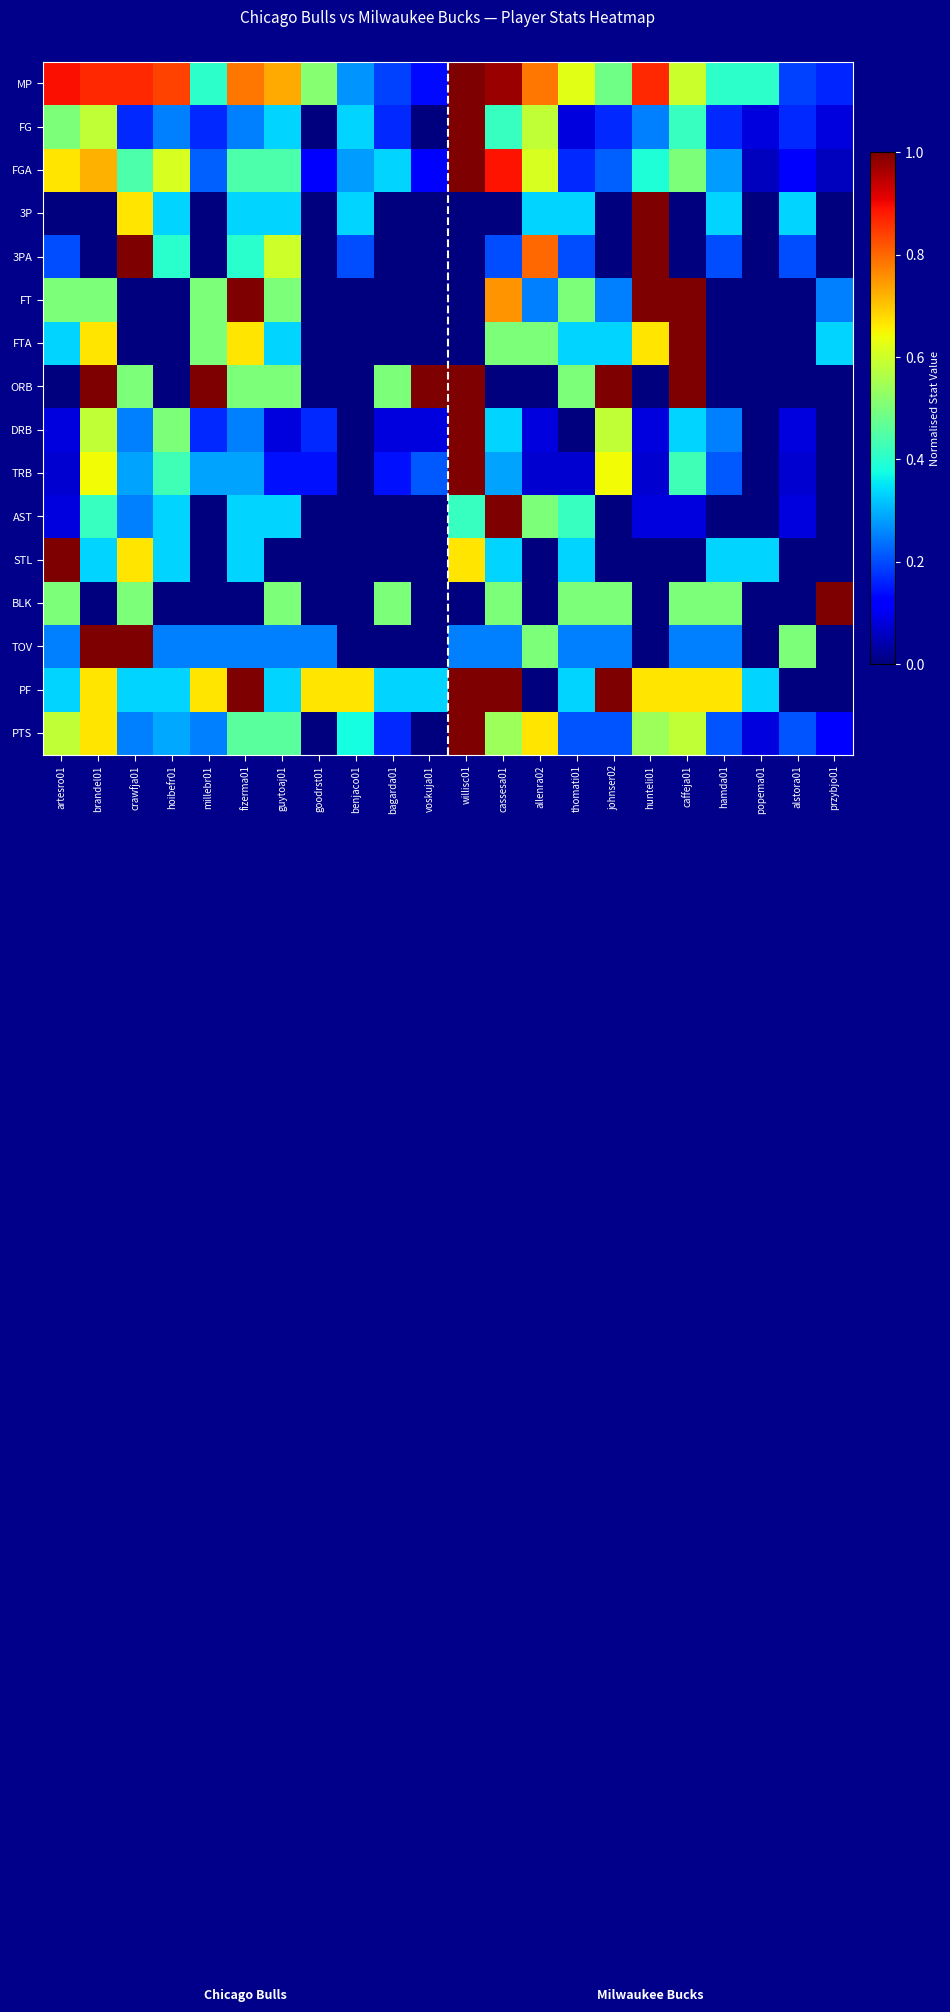

Reading left to right, list all the values displayed in this chart.

MP: artesro01=0.9	brandel01=0.9	crawfja01=0.9	hoibefr01=0.8	millebr01=0.4	fizerma01=0.8	guytoaj01=0.7	goodrst01=0.5	benjaco01=0.3	bagarda01=0.2	voskuja01=0.1	willisc01=1.0	cassesa01=1.0	allenra02=0.8	thomati01=0.6	johnser02=0.5	hunteli01=0.9	caffeja01=0.6	hamda01=0.4	popema01=0.4	alstora01=0.2	przybjo01=0.2
FG: artesro01=0.5	brandel01=0.6	crawfja01=0.2	hoibefr01=0.2	millebr01=0.2	fizerma01=0.2	guytoaj01=0.3	goodrst01=0.0	benjaco01=0.3	bagarda01=0.2	voskuja01=0.0	willisc01=1.0	cassesa01=0.4	allenra02=0.6	thomati01=0.1	johnser02=0.2	hunteli01=0.2	caffeja01=0.4	hamda01=0.2	popema01=0.1	alstora01=0.2	przybjo01=0.1
FGA: artesro01=0.7	brandel01=0.7	crawfja01=0.4	hoibefr01=0.6	millebr01=0.2	fizerma01=0.4	guytoaj01=0.4	goodrst01=0.1	benjaco01=0.3	bagarda01=0.3	voskuja01=0.1	willisc01=1.0	cassesa01=0.9	allenra02=0.6	thomati01=0.2	johnser02=0.2	hunteli01=0.4	caffeja01=0.5	hamda01=0.3	popema01=0.1	alstora01=0.1	przybjo01=0.1
3P: artesro01=0.0	brandel01=0.0	crawfja01=0.7	hoibefr01=0.3	millebr01=0.0	fizerma01=0.3	guytoaj01=0.3	goodrst01=0.0	benjaco01=0.3	bagarda01=0.0	voskuja01=0.0	willisc01=0.0	cassesa01=0.0	allenra02=0.3	thomati01=0.3	johnser02=0.0	hunteli01=1.0	caffeja01=0.0	hamda01=0.3	popema01=0.0	alstora01=0.3	przybjo01=0.0
3PA: artesro01=0.2	brandel01=0.0	crawfja01=1.0	hoibefr01=0.4	millebr01=0.0	fizerma01=0.4	guytoaj01=0.6	goodrst01=0.0	benjaco01=0.2	bagarda01=0.0	voskuja01=0.0	willisc01=0.0	cassesa01=0.2	allenra02=0.8	thomati01=0.2	johnser02=0.0	hunteli01=1.0	caffeja01=0.0	hamda01=0.2	popema01=0.0	alstora01=0.2	przybjo01=0.0
FT: artesro01=0.5	brandel01=0.5	crawfja01=0.0	hoibefr01=0.0	millebr01=0.5	fizerma01=1.0	guytoaj01=0.5	goodrst01=0.0	benjaco01=0.0	bagarda01=0.0	voskuja01=0.0	willisc01=0.0	cassesa01=0.8	allenra02=0.2	thomati01=0.5	johnser02=0.2	hunteli01=1.0	caffeja01=1.0	hamda01=0.0	popema01=0.0	alstora01=0.0	przybjo01=0.2
FTA: artesro01=0.3	brandel01=0.7	crawfja01=0.0	hoibefr01=0.0	millebr01=0.5	fizerma01=0.7	guytoaj01=0.3	goodrst01=0.0	benjaco01=0.0	bagarda01=0.0	voskuja01=0.0	willisc01=0.0	cassesa01=0.5	allenra02=0.5	thomati01=0.3	johnser02=0.3	hunteli01=0.7	caffeja01=1.0	hamda01=0.0	popema01=0.0	alstora01=0.0	przybjo01=0.3
ORB: artesro01=0.0	brandel01=1.0	crawfja01=0.5	hoibefr01=0.0	millebr01=1.0	fizerma01=0.5	guytoaj01=0.5	goodrst01=0.0	benjaco01=0.0	bagarda01=0.5	voskuja01=1.0	willisc01=1.0	cassesa01=0.0	allenra02=0.0	thomati01=0.5	johnser02=1.0	hunteli01=0.0	caffeja01=1.0	hamda01=0.0	popema01=0.0	alstora01=0.0	przybjo01=0.0
DRB: artesro01=0.1	brandel01=0.6	crawfja01=0.2	hoibefr01=0.5	millebr01=0.2	fizerma01=0.2	guytoaj01=0.1	goodrst01=0.2	benjaco01=0.0	bagarda01=0.1	voskuja01=0.1	willisc01=1.0	cassesa01=0.3	allenra02=0.1	thomati01=0.0	johnser02=0.6	hunteli01=0.1	caffeja01=0.3	hamda01=0.2	popema01=0.0	alstora01=0.1	przybjo01=0.0
TRB: artesro01=0.1	brandel01=0.6	crawfja01=0.3	hoibefr01=0.4	millebr01=0.3	fizerma01=0.3	guytoaj01=0.1	goodrst01=0.1	benjaco01=0.0	bagarda01=0.1	voskuja01=0.2	willisc01=1.0	cassesa01=0.3	allenra02=0.1	thomati01=0.1	johnser02=0.6	hunteli01=0.1	caffeja01=0.4	hamda01=0.2	popema01=0.0	alstora01=0.1	przybjo01=0.0
AST: artesro01=0.1	brandel01=0.4	crawfja01=0.2	hoibefr01=0.3	millebr01=0.0	fizerma01=0.3	guytoaj01=0.3	goodrst01=0.0	benjaco01=0.0	bagarda01=0.0	voskuja01=0.0	willisc01=0.4	cassesa01=1.0	allenra02=0.5	thomati01=0.4	johnser02=0.0	hunteli01=0.1	caffeja01=0.1	hamda01=0.0	popema01=0.0	alstora01=0.1	przybjo01=0.0
STL: artesro01=1.0	brandel01=0.3	crawfja01=0.7	hoibefr01=0.3	millebr01=0.0	fizerma01=0.3	guytoaj01=0.0	goodrst01=0.0	benjaco01=0.0	bagarda01=0.0	voskuja01=0.0	willisc01=0.7	cassesa01=0.3	allenra02=0.0	thomati01=0.3	johnser02=0.0	hunteli01=0.0	caffeja01=0.0	hamda01=0.3	popema01=0.3	alstora01=0.0	przybjo01=0.0
BLK: artesro01=0.5	brandel01=0.0	crawfja01=0.5	hoibefr01=0.0	millebr01=0.0	fizerma01=0.0	guytoaj01=0.5	goodrst01=0.0	benjaco01=0.0	bagarda01=0.5	voskuja01=0.0	willisc01=0.0	cassesa01=0.5	allenra02=0.0	thomati01=0.5	johnser02=0.5	hunteli01=0.0	caffeja01=0.5	hamda01=0.5	popema01=0.0	alstora01=0.0	przybjo01=1.0
TOV: artesro01=0.2	brandel01=1.0	crawfja01=1.0	hoibefr01=0.2	millebr01=0.2	fizerma01=0.2	guytoaj01=0.2	goodrst01=0.2	benjaco01=0.0	bagarda01=0.0	voskuja01=0.0	willisc01=0.2	cassesa01=0.2	allenra02=0.5	thomati01=0.2	johnser02=0.2	hunteli01=0.0	caffeja01=0.2	hamda01=0.2	popema01=0.0	alstora01=0.5	przybjo01=0.0
PF: artesro01=0.3	brandel01=0.7	crawfja01=0.3	hoibefr01=0.3	millebr01=0.7	fizerma01=1.0	guytoaj01=0.3	goodrst01=0.7	benjaco01=0.7	bagarda01=0.3	voskuja01=0.3	willisc01=1.0	cassesa01=1.0	allenra02=0.0	thomati01=0.3	johnser02=1.0	hunteli01=0.7	caffeja01=0.7	hamda01=0.7	popema01=0.3	alstora01=0.0	przybjo01=0.0
PTS: artesro01=0.6	brandel01=0.7	crawfja01=0.2	hoibefr01=0.3	millebr01=0.2	fizerma01=0.5	guytoaj01=0.5	goodrst01=0.0	benjaco01=0.4	bagarda01=0.2	voskuja01=0.0	willisc01=1.0	cassesa01=0.5	allenra02=0.7	thomati01=0.2	johnser02=0.2	hunteli01=0.5	caffeja01=0.6	hamda01=0.2	popema01=0.1	alstora01=0.2	przybjo01=0.1